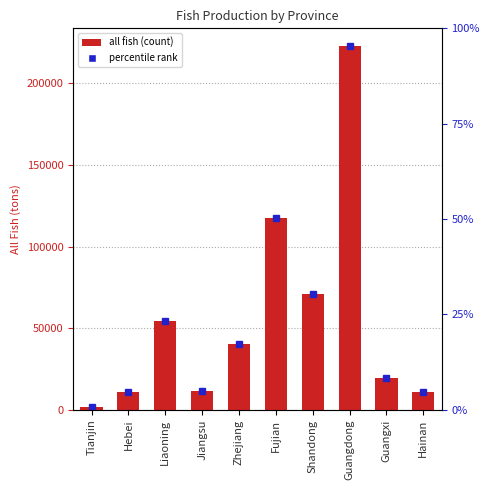

What is the value of the 7th bar from the left?

70862